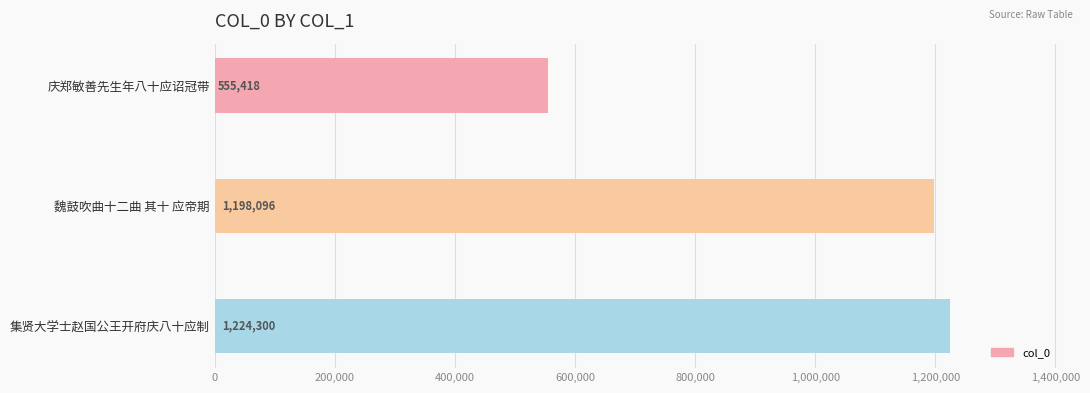

What is the change in value from 庆郑敏善先生年八十应诏冠带 to 集贤大学士赵国公王开府庆八十应制?

+668882